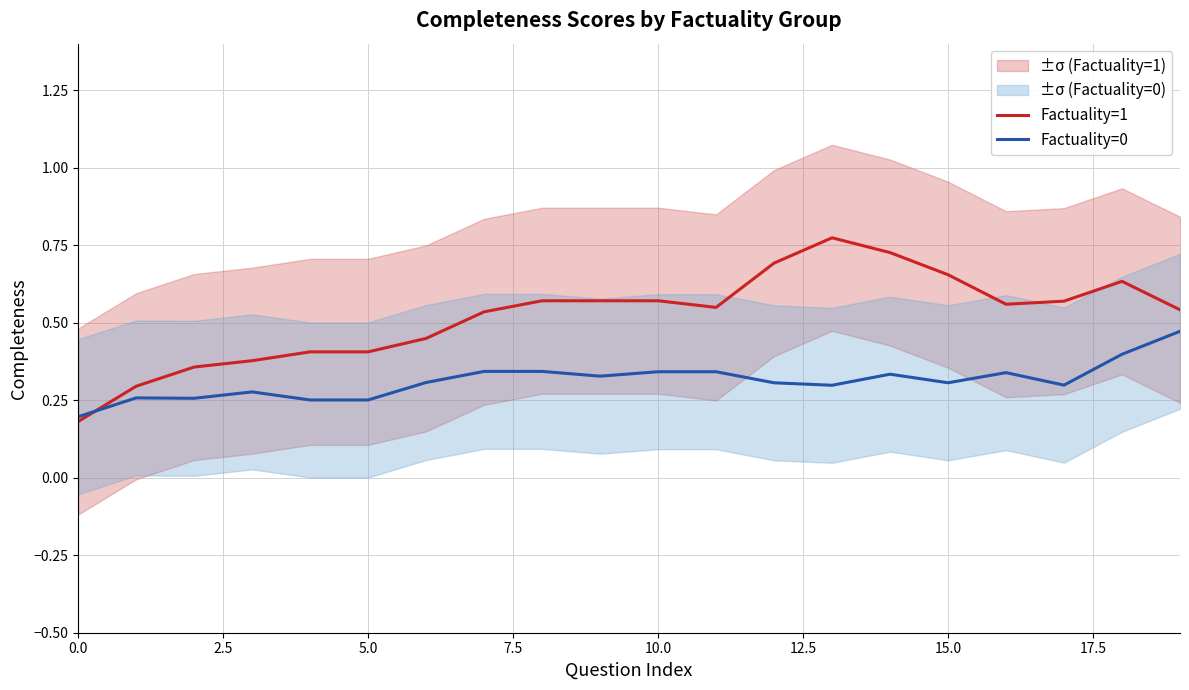

True or false: Factuality=0 has a value of 0.2 at 0.0.

True